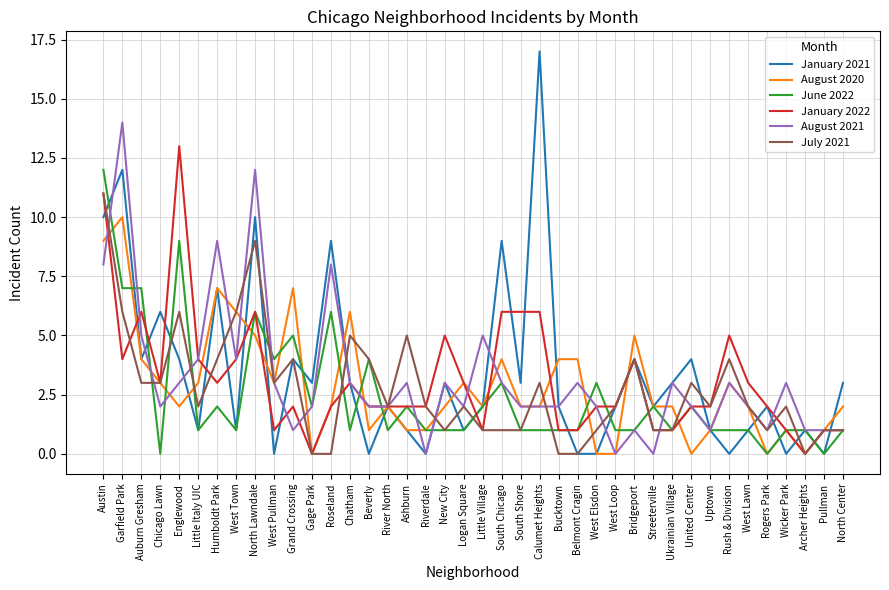

Which series has the largest range (max minus min)?

January 2021